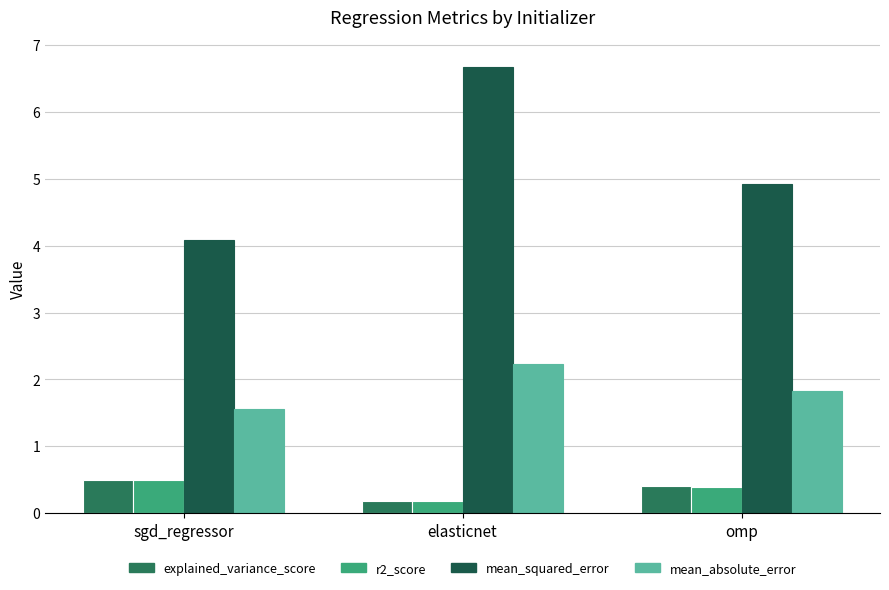

Count the number of data series in this chart.

4